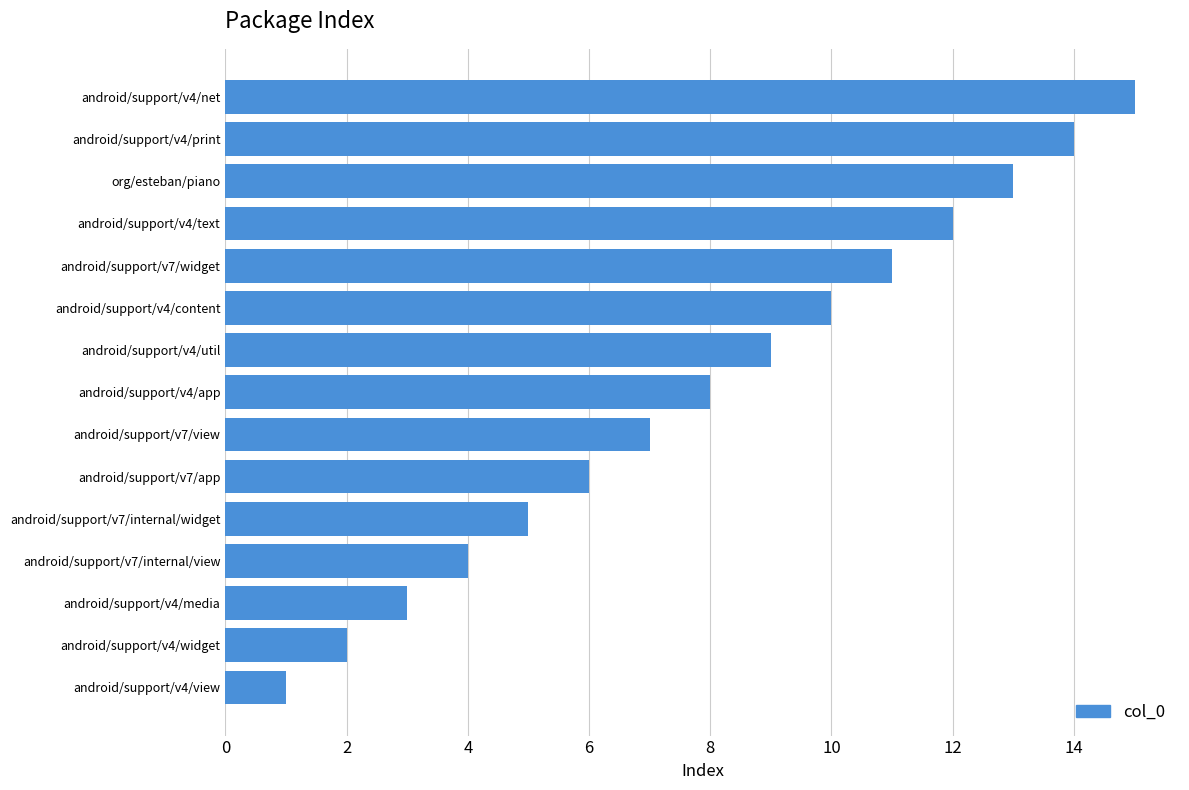

What is the average value?

8